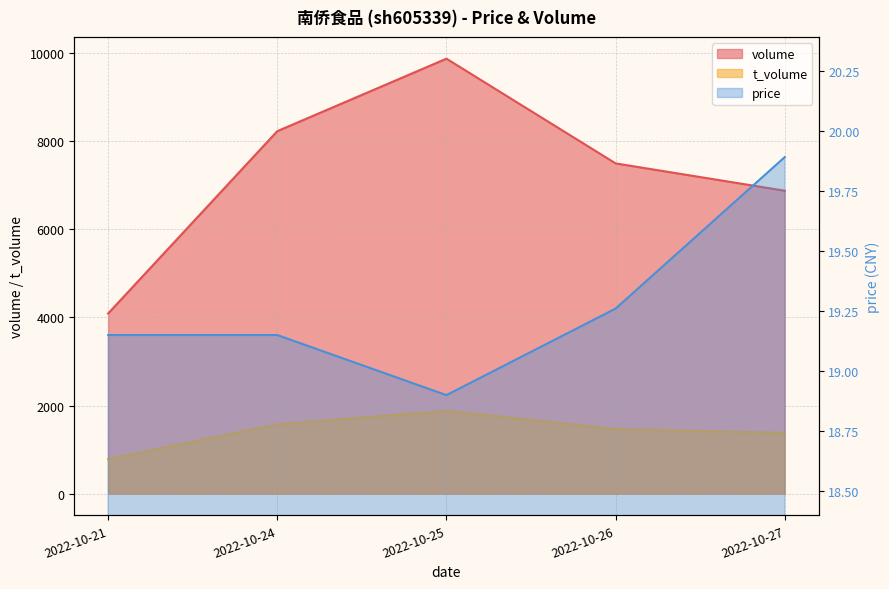

How many values in the volume series exceed 7498?

2